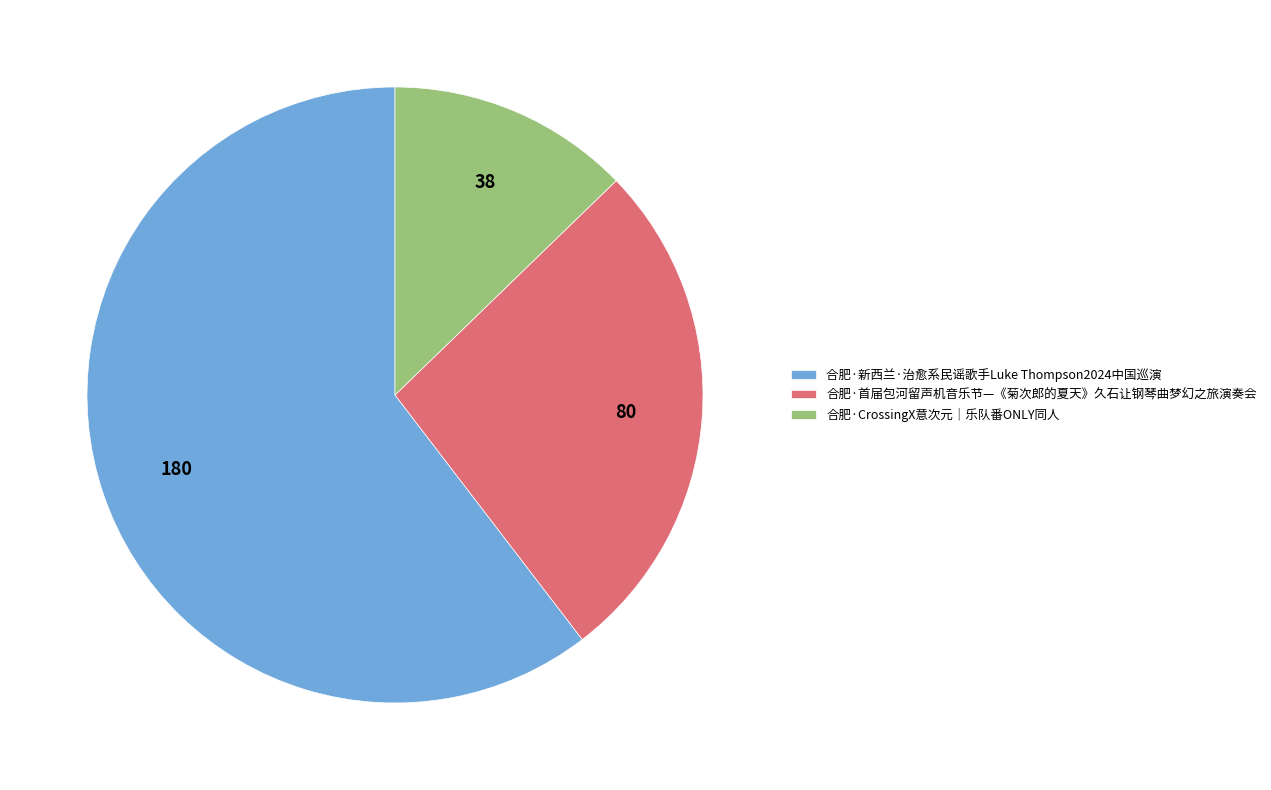

Is there a majority slice in this chart?

Yes